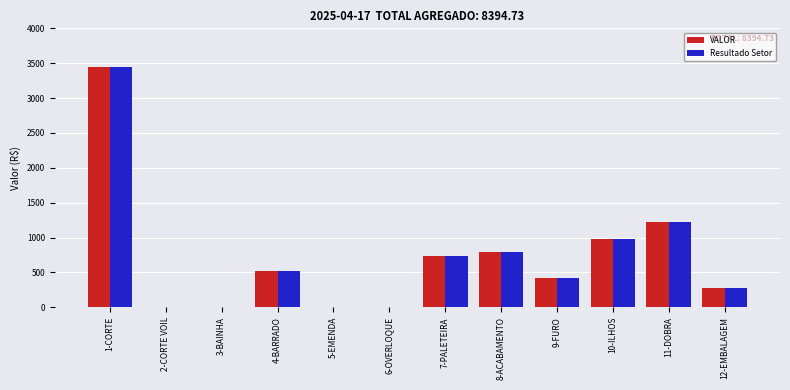

What is the average value of the VALOR series?

699.6